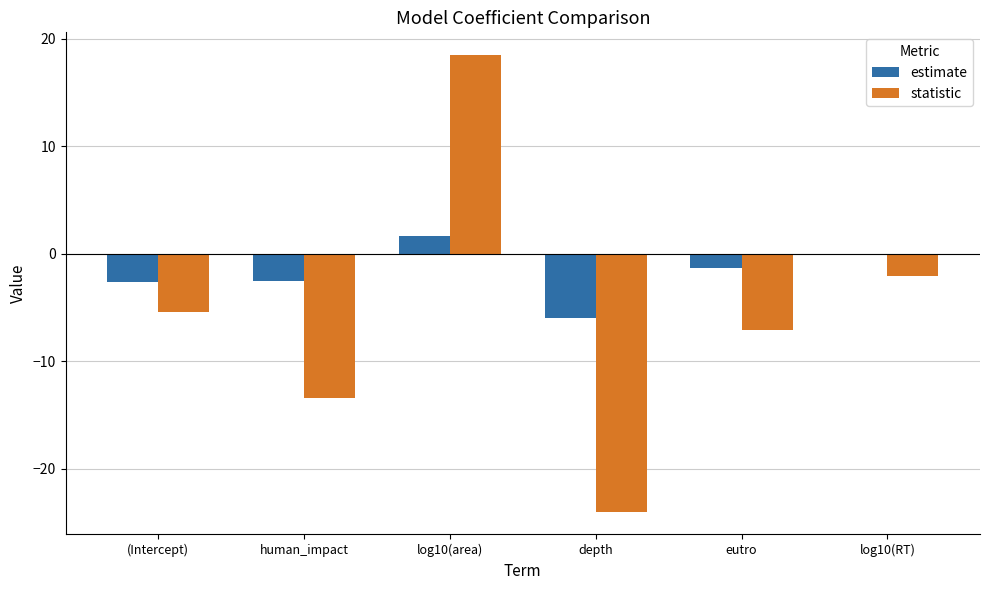

How many bars are there in total?

12